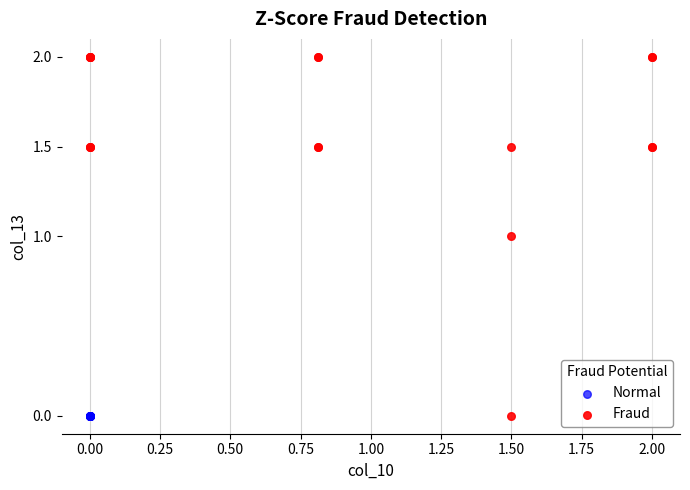

Which series contains the highest Y value?

Fraud